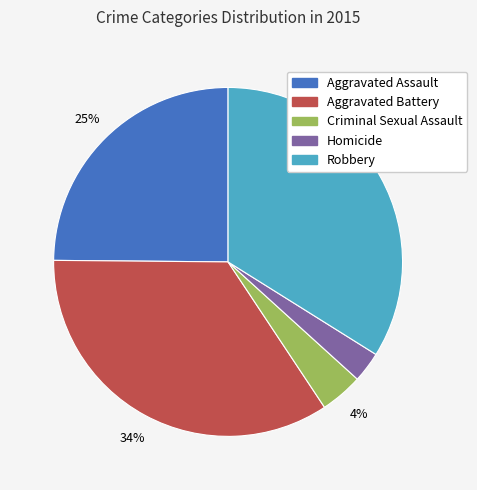

Is there any slice that represents more than half of the pie?

No